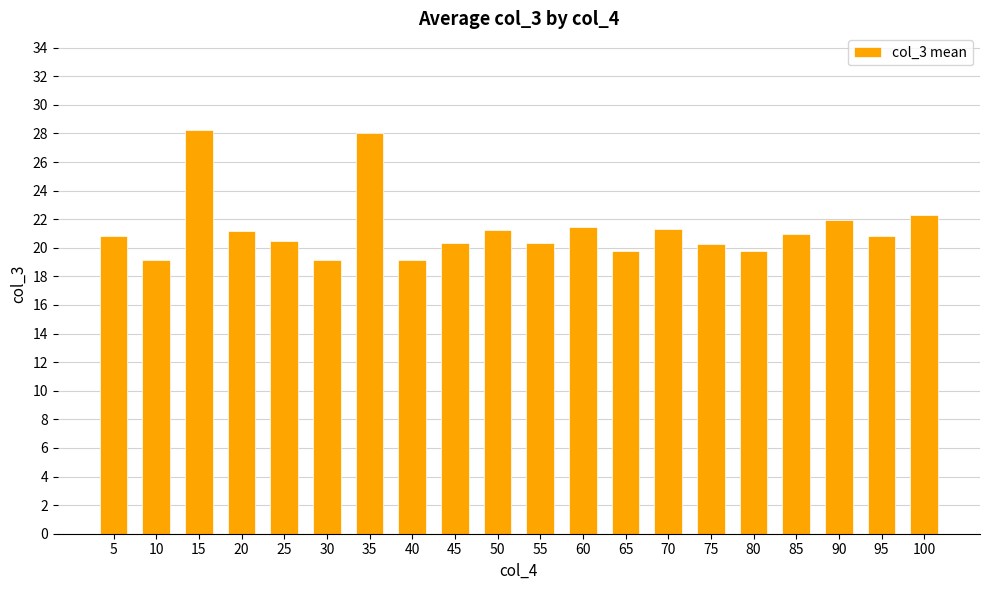

The chart shows a value of 33.1 at 10. True or false?

False